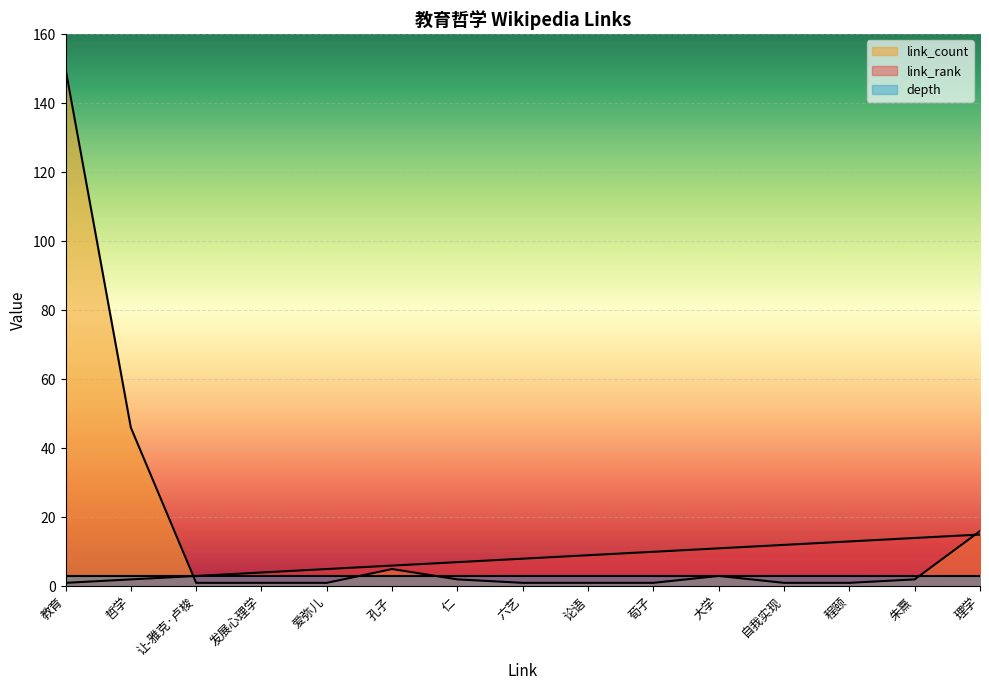

At which category is the sum across all series the highest?

教育